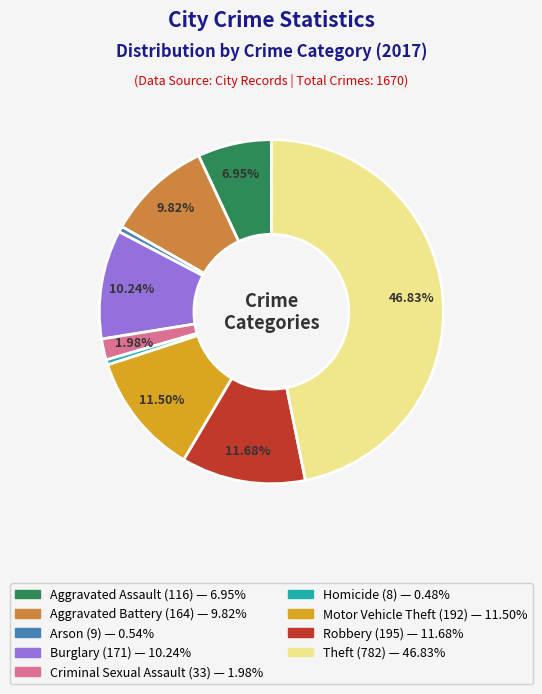

To the nearest percent, what portion does Arson represent?

1%